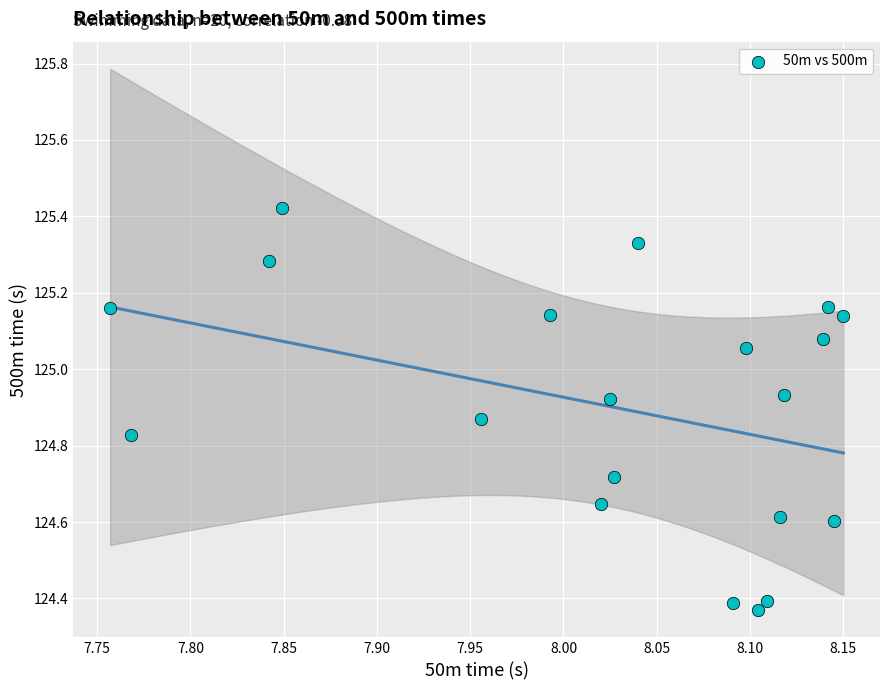

What is the range of Y values (max minus min)?

1.1